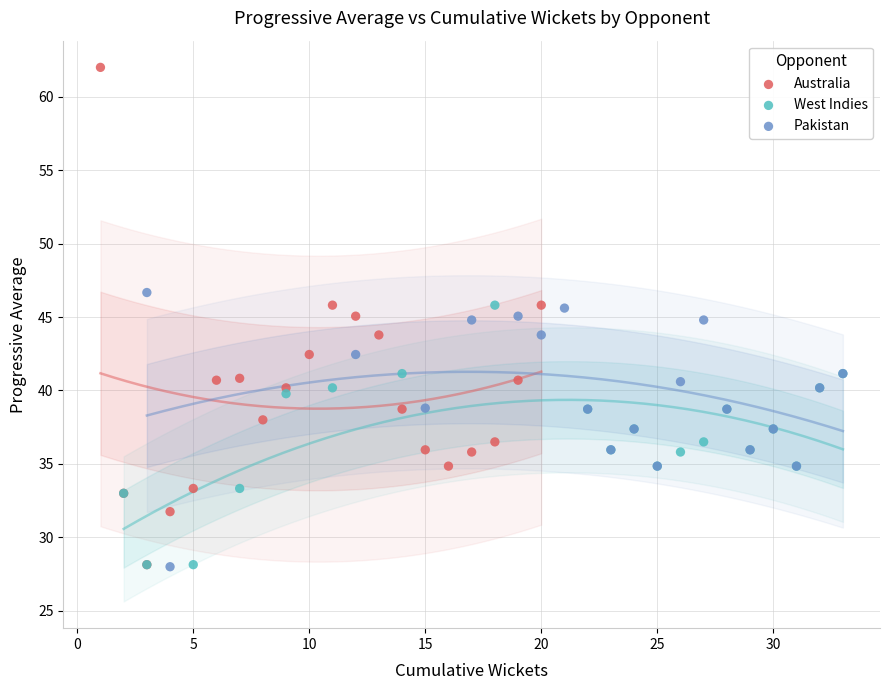

Which series has the widest spread of Y values?

Australia